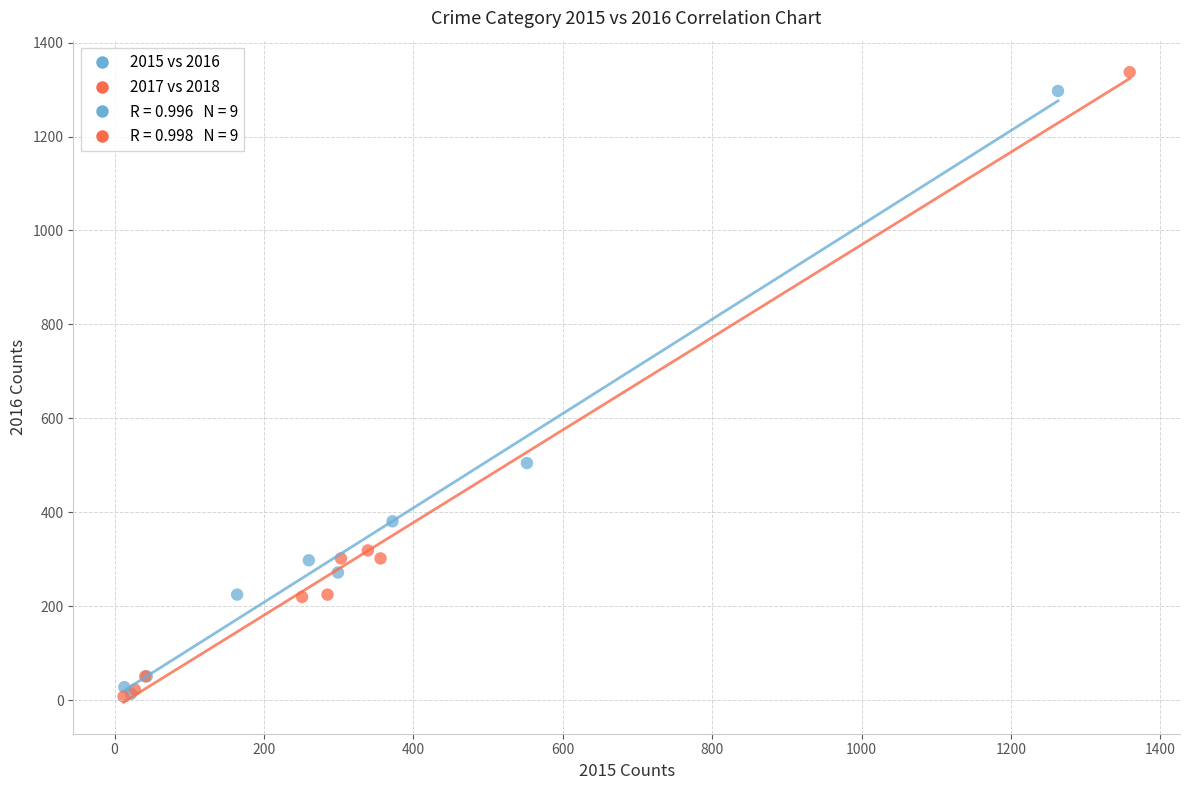

Which series has the widest spread of Y values?

2017 vs 2018